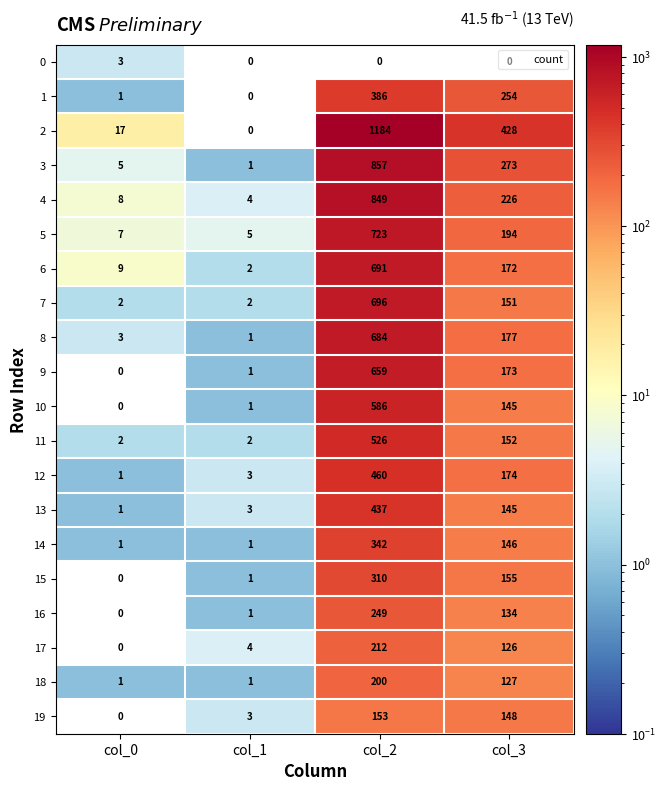

What is the difference between the second highest and second lowest values in the 12 series?

171